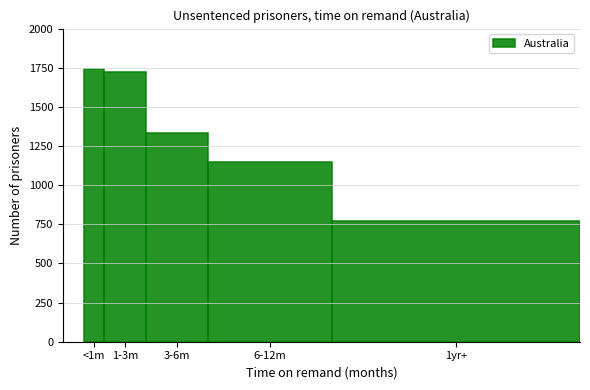

Reading left to right, list all the values displayed in this chart.

<1m=1745	1-3m=1725	3-6m=1330	6-12m=1151	1yr+=770